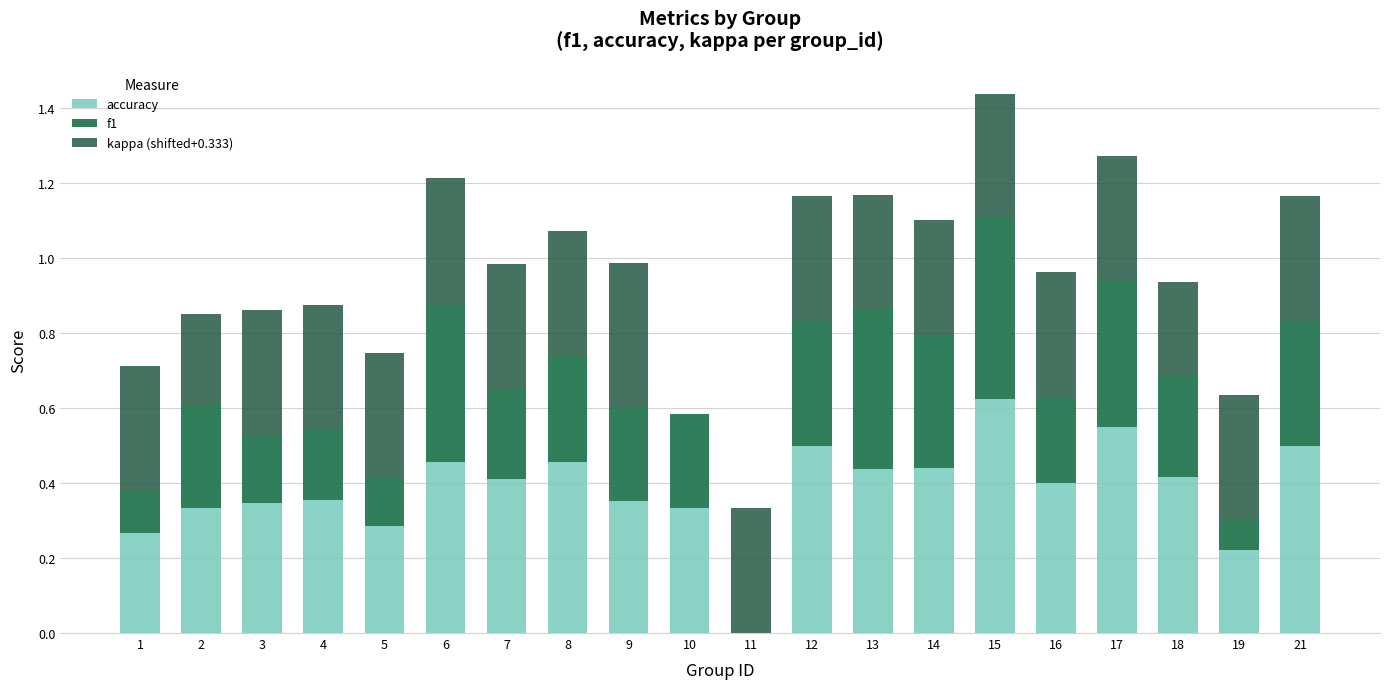

Are the bars grouped side by side (vs. stacked)?

No